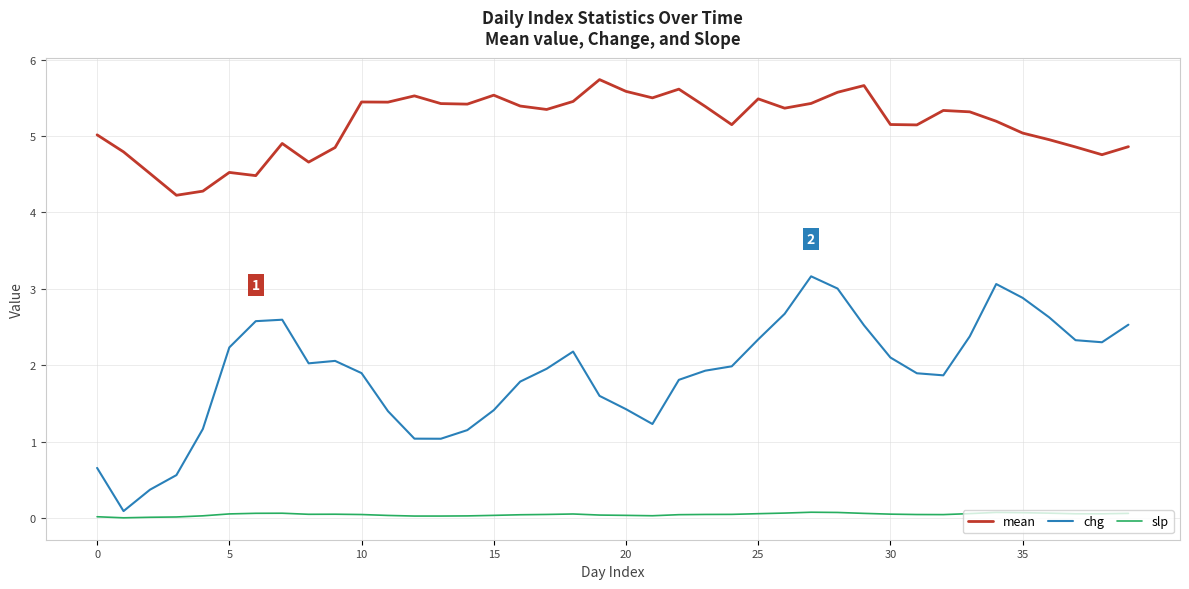

What is the difference between the maximum and minimum values in the chg series?

3.1